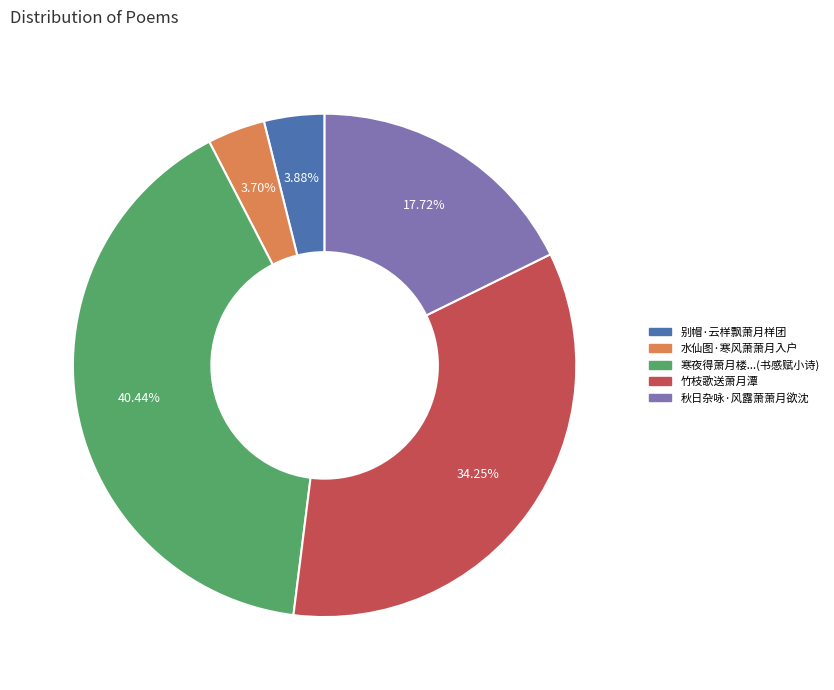

Does any single category account for the majority?

No